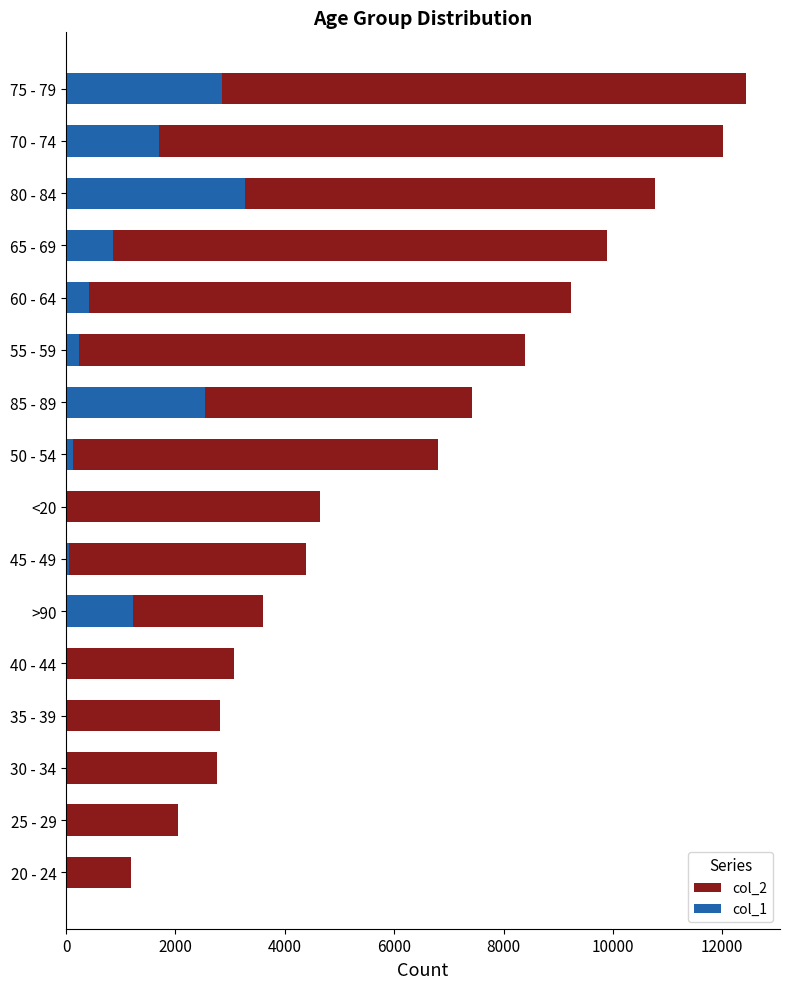

How many values in the col_2 series exceed 6803?

7